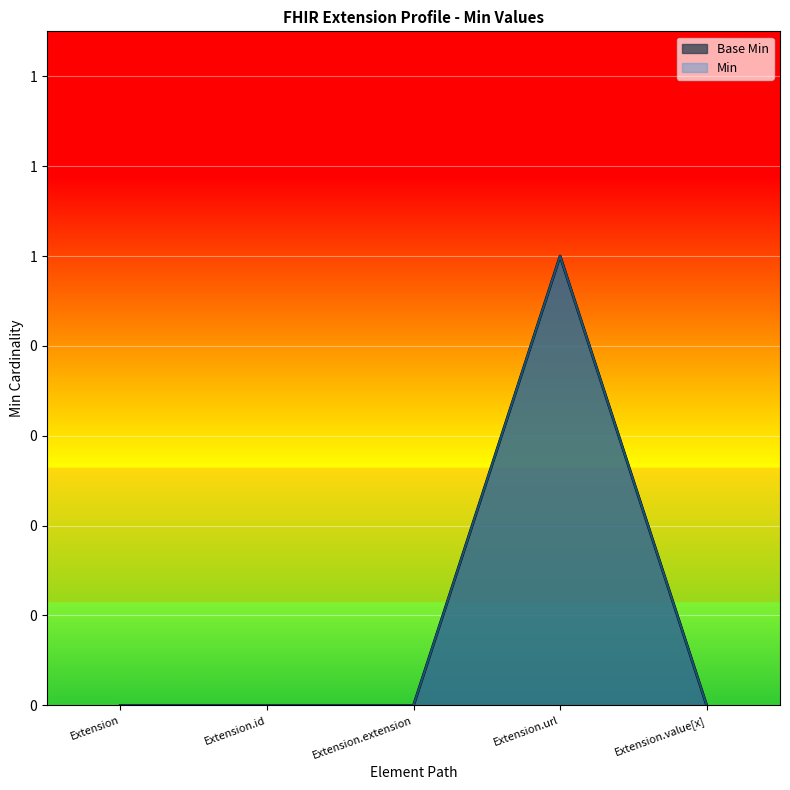

What position from the right is Extension.extension?

3